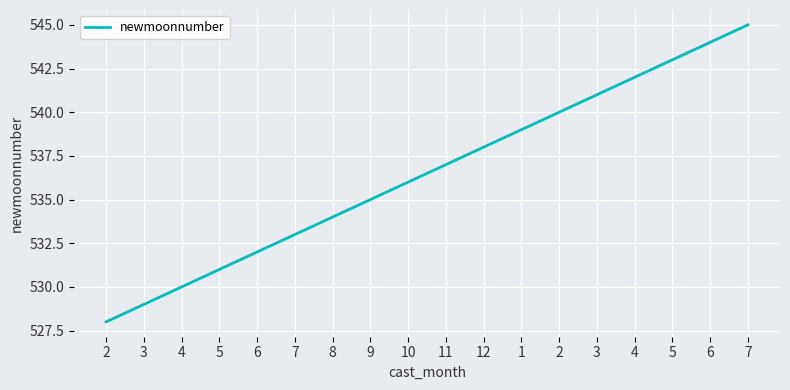

List the labels in order of value, largest first.

7, 6, 5, 4, 3, 2, 1, 12, 11, 10, 9, 8, 7, 6, 5, 4, 3, 2